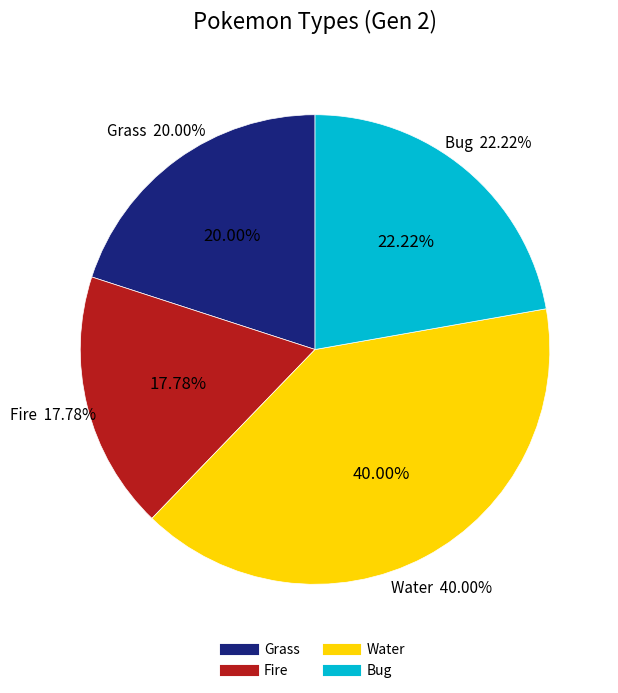

To the nearest percent, what is the difference between the Water and Fire slice percentages?

22%